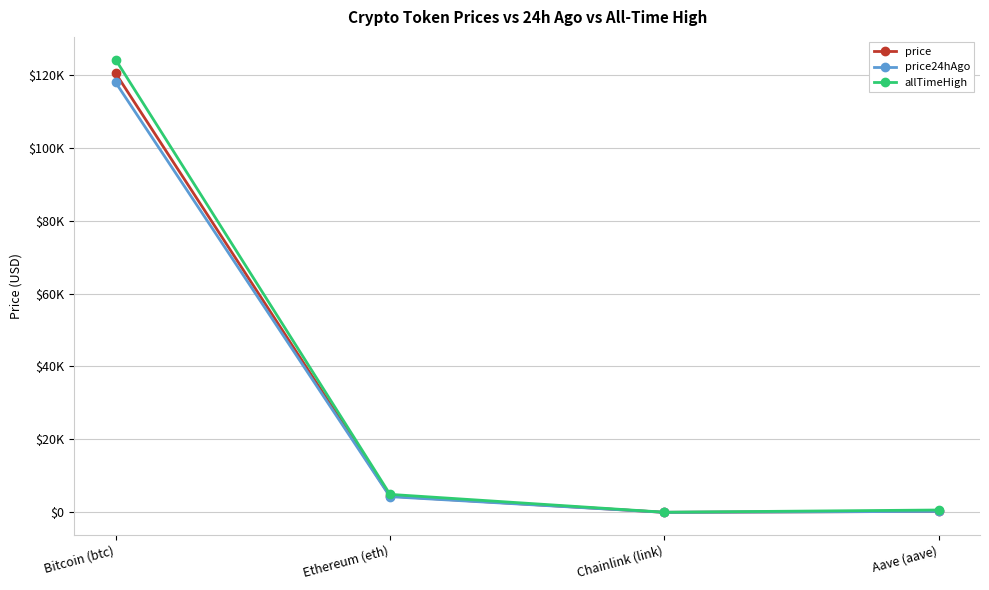

What is the label of the 3rd point from the right?

Ethereum (eth)